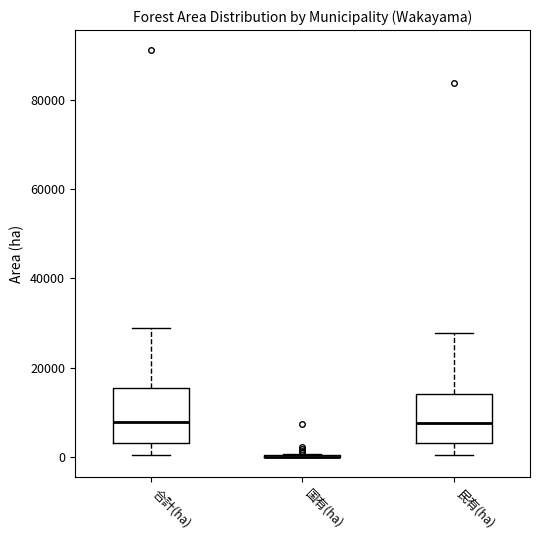

Where is the upper edge of the box for 民有(ha) on the y-axis? The values are not printed on the chart, so give them approximately, as read against the axis.

14000